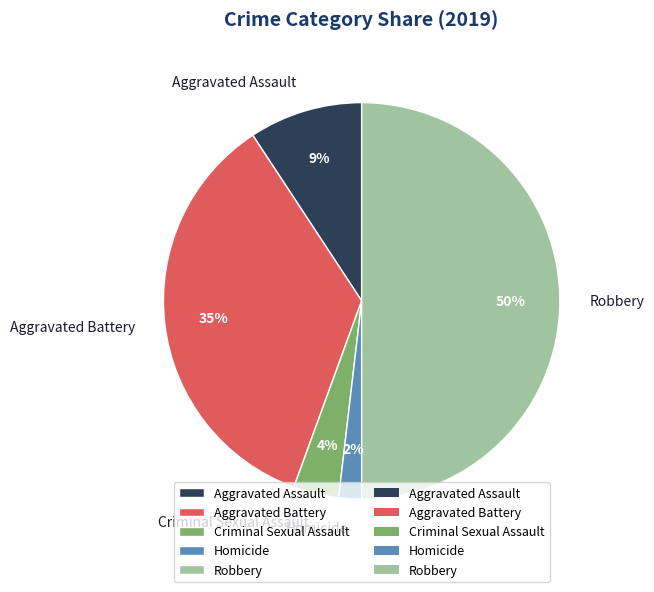

Do Aggravated Battery and Aggravated Assault together represent more than half of the pie?

No